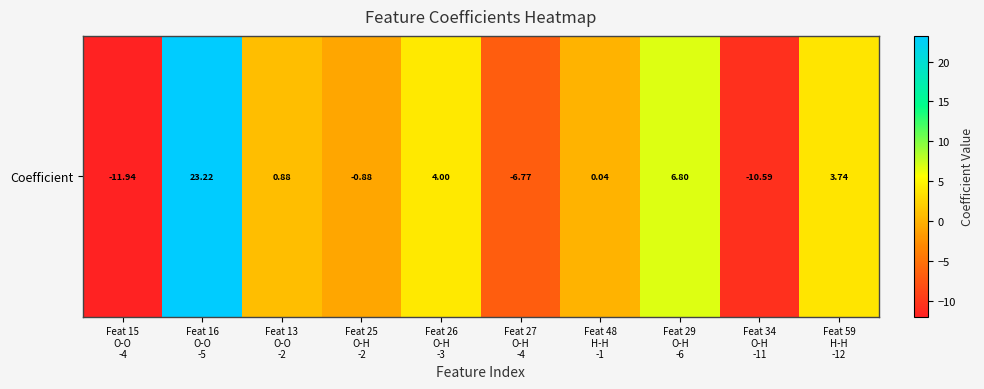

The chart shows a value of -0.9 at Feat 25
O-H
-2. True or false?

True